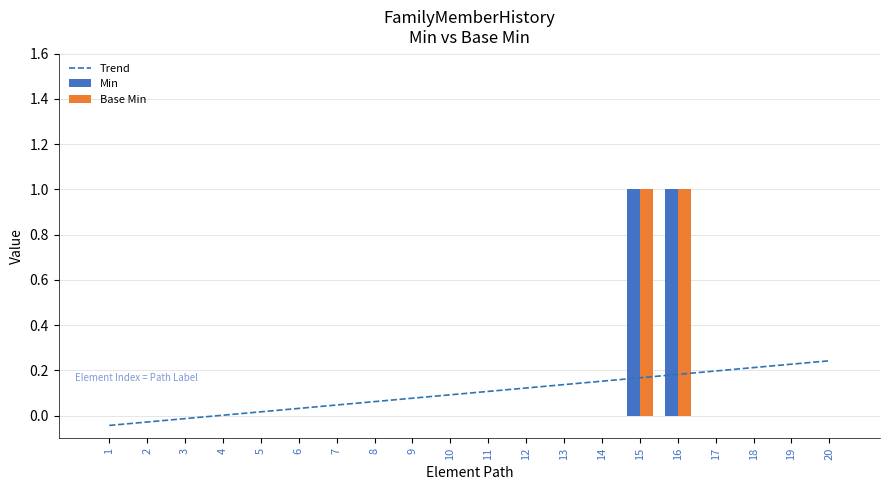

Does the chart contain any negative values?

Yes